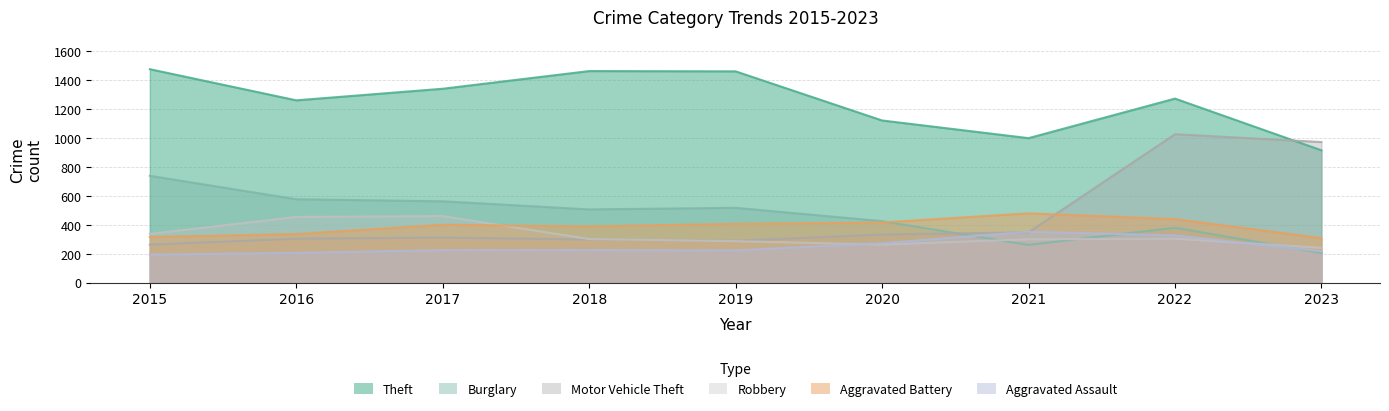

How many data points in Motor Vehicle Theft are above 312?

4